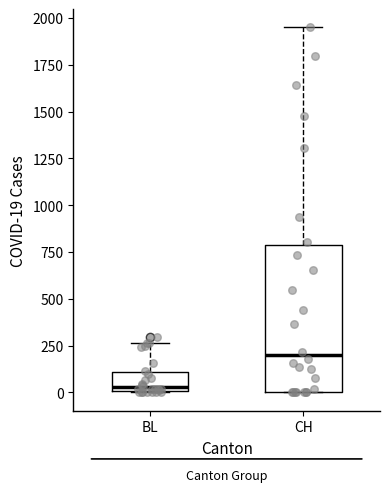

Which box has the highest median line?

CH